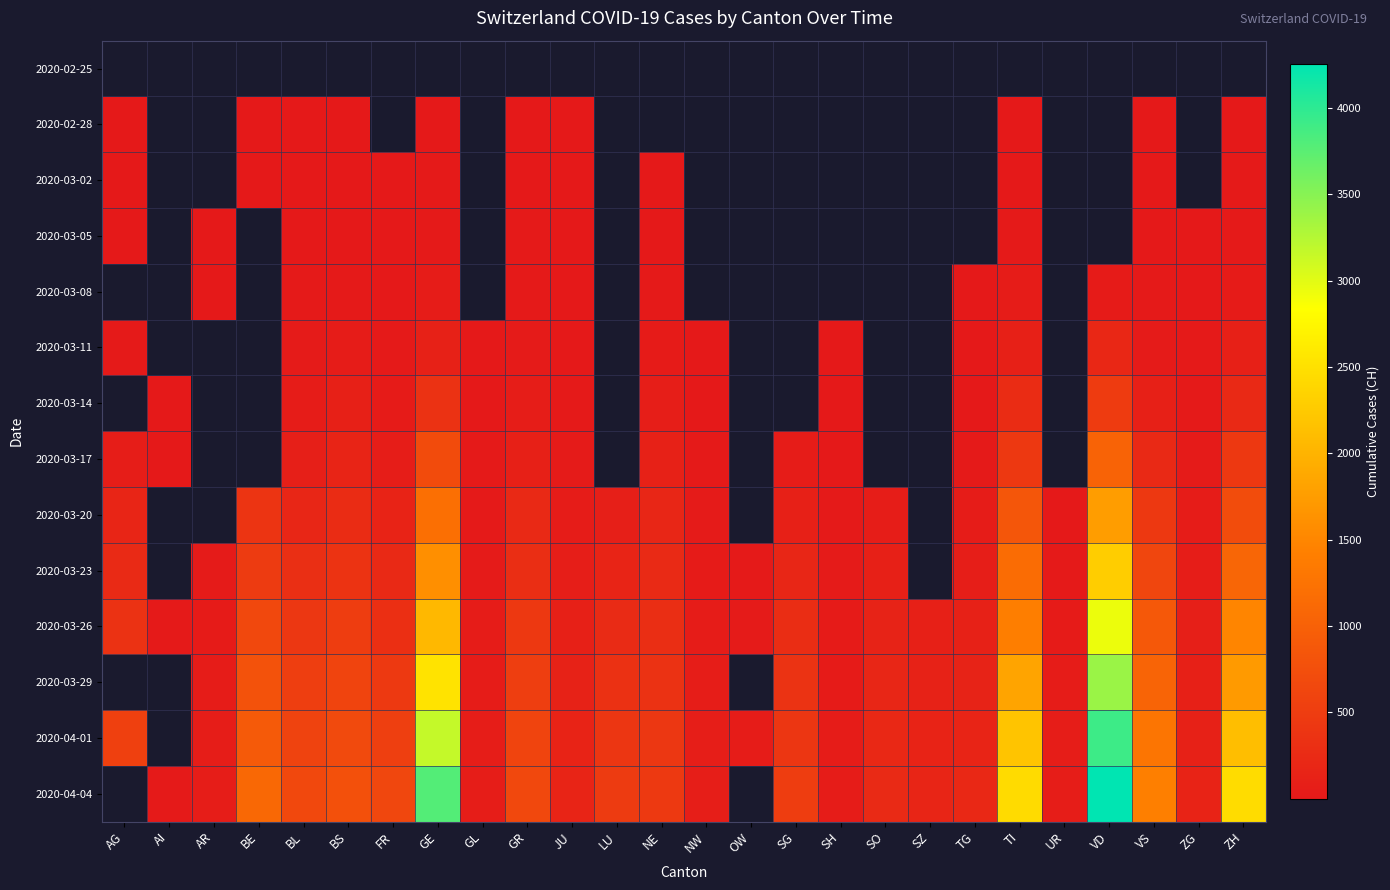

Is it true that 2020-03-05 equals 31.6 at GE?

False